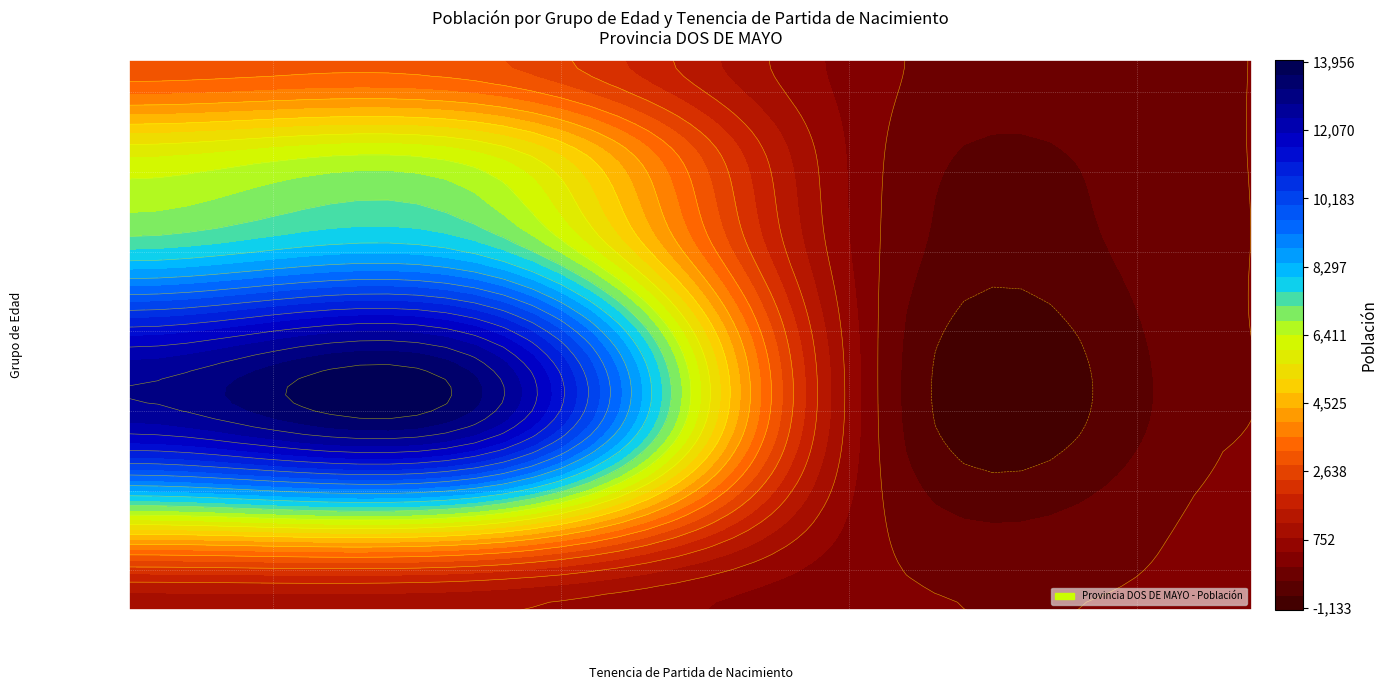

What is the difference between the De 65 a más años values at NO TIENE PARTIDA DE NACIMIENTO and TIENE PARTIDA DE NACIMIENTO?

2694